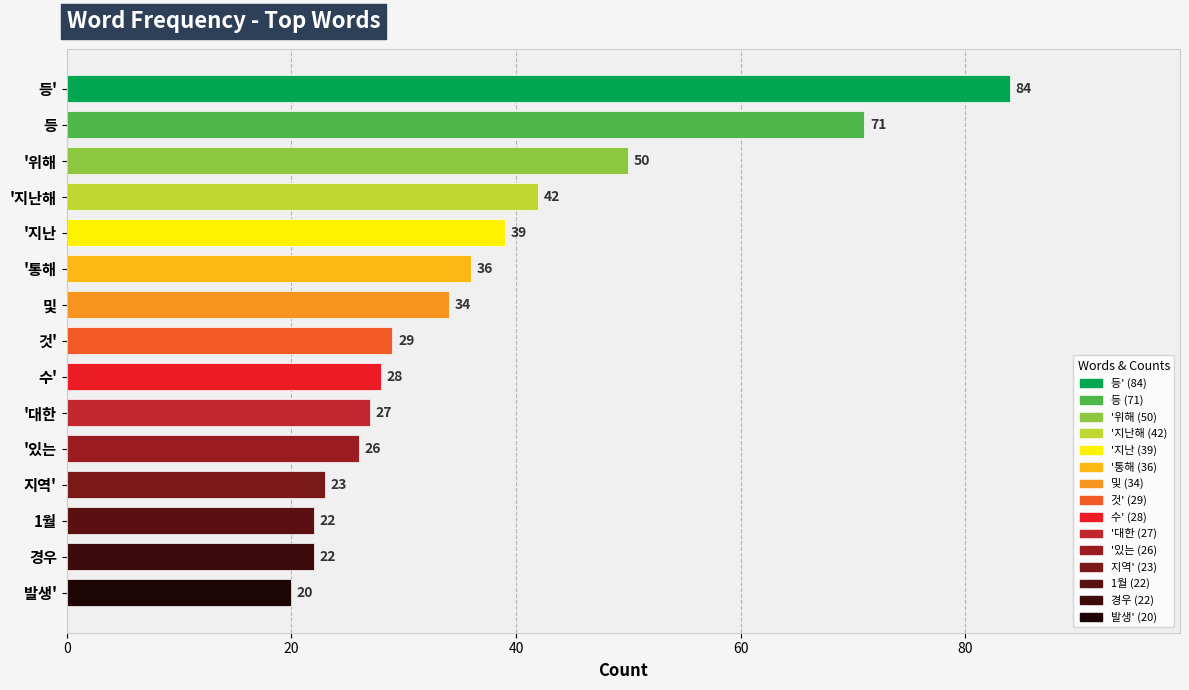

Reading left to right, extract all data points from this chart.

84	71	50	42	39	36	34	29	28	27	26	23	22	22	20